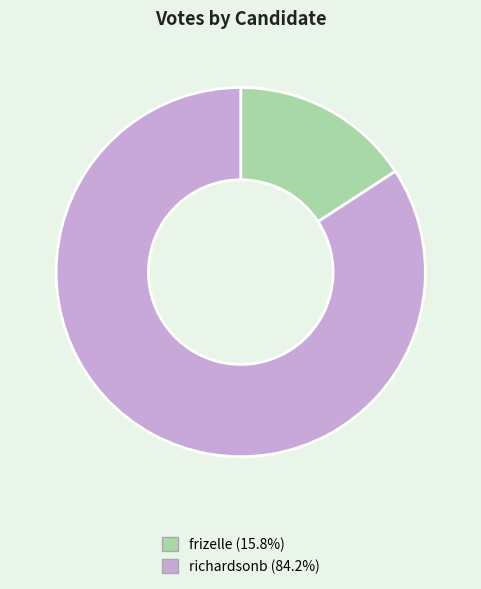

Is there any slice that represents more than half of the pie?

Yes